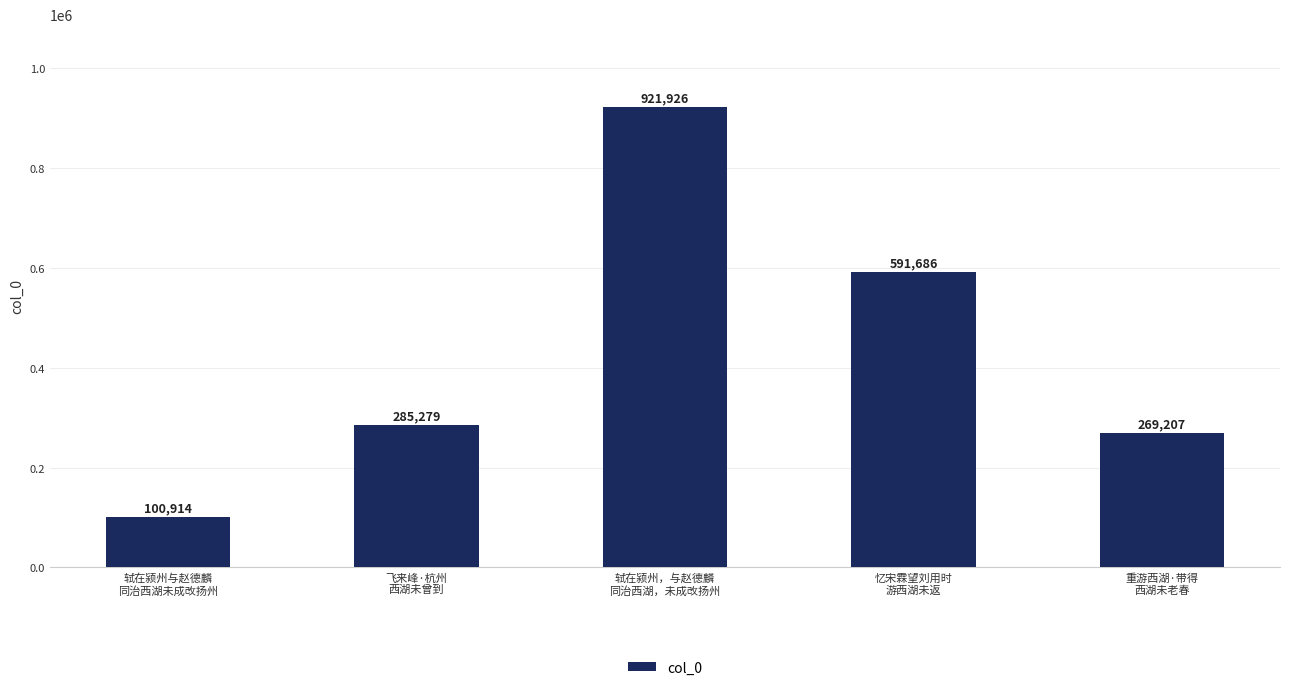

Which label corresponds to the smallest value in the chart?

轼在颍州与赵德麟
同治西湖未成改扬州